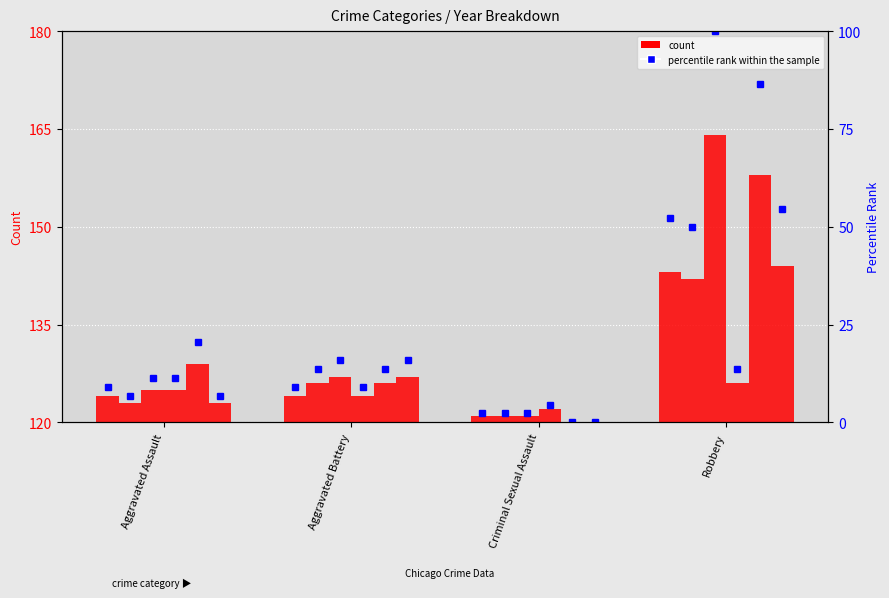

How many distinct data groups are displayed?

6